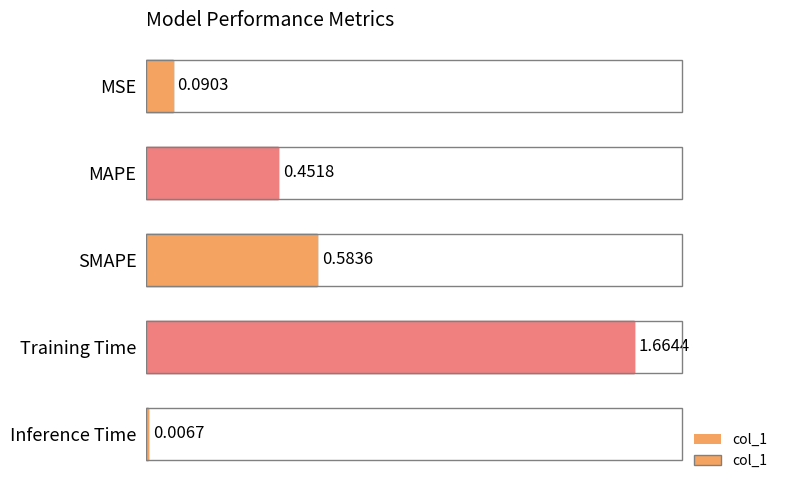

Is it true that the value at MAPE is 0.3?

False